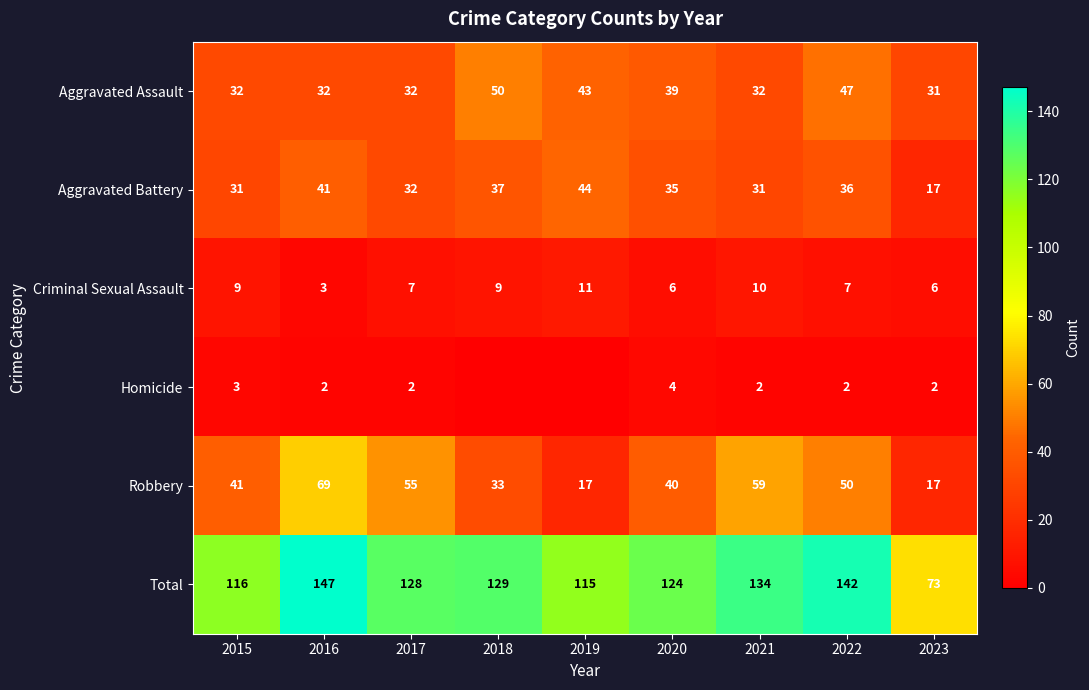

What is the difference between the second highest and minimum values in the Robbery series?

42